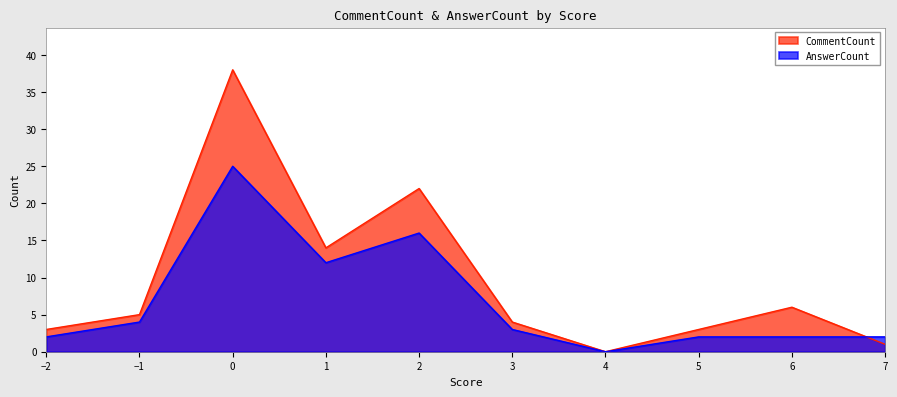

Where is AnswerCount nearest to the value 12?

1